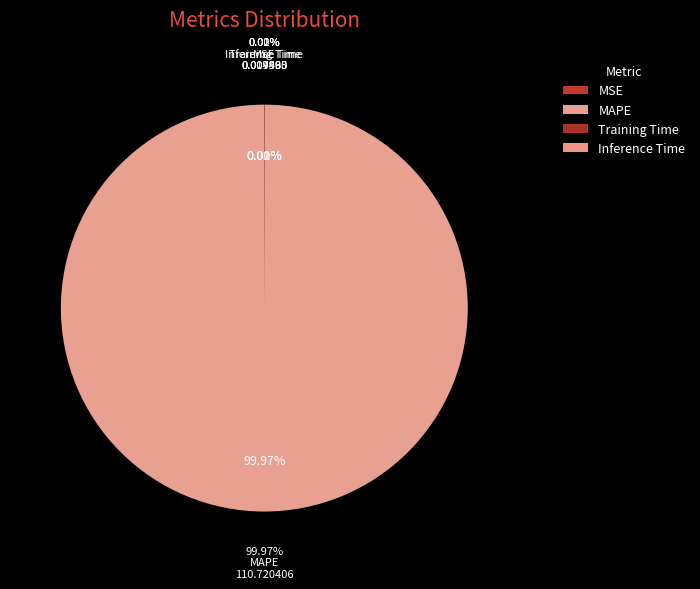

How many segments does this pie chart have?

4